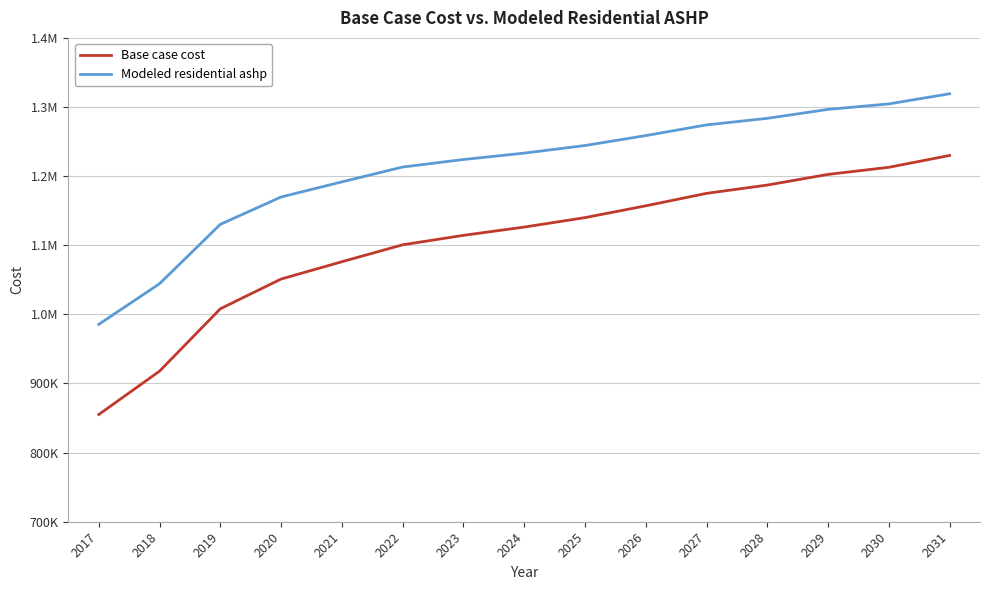

Reading left to right, what are all the values shown in this chart?

Base case cost: 2017=855128.6	2018=917870.6	2019=1008097.3	2020=1051123.6	2021=1076162.0	2022=1100651.4	2023=1114332.1	2024=1126298.9	2025=1139967.1	2026=1157044.1	2027=1175072.7	2028=1187071.1	2029=1202504.8	2030=1212782.2	2031=1229922.9
Modeled residential ashp: 2017=985591.2	2018=1044347.9	2019=1130245.6	2020=1169832.7	2021=1191673.2	2022=1213174.9	2023=1224047.5	2024=1233295.9	2025=1244275.1	2026=1258661.7	2027=1274114.9	2028=1283622.3	2029=1296559.6	2030=1304481.2	2031=1319199.6